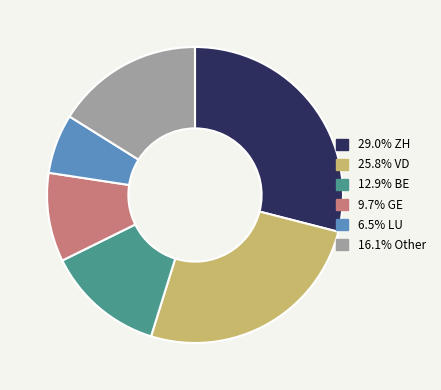

Count the number of slices in the pie.

6